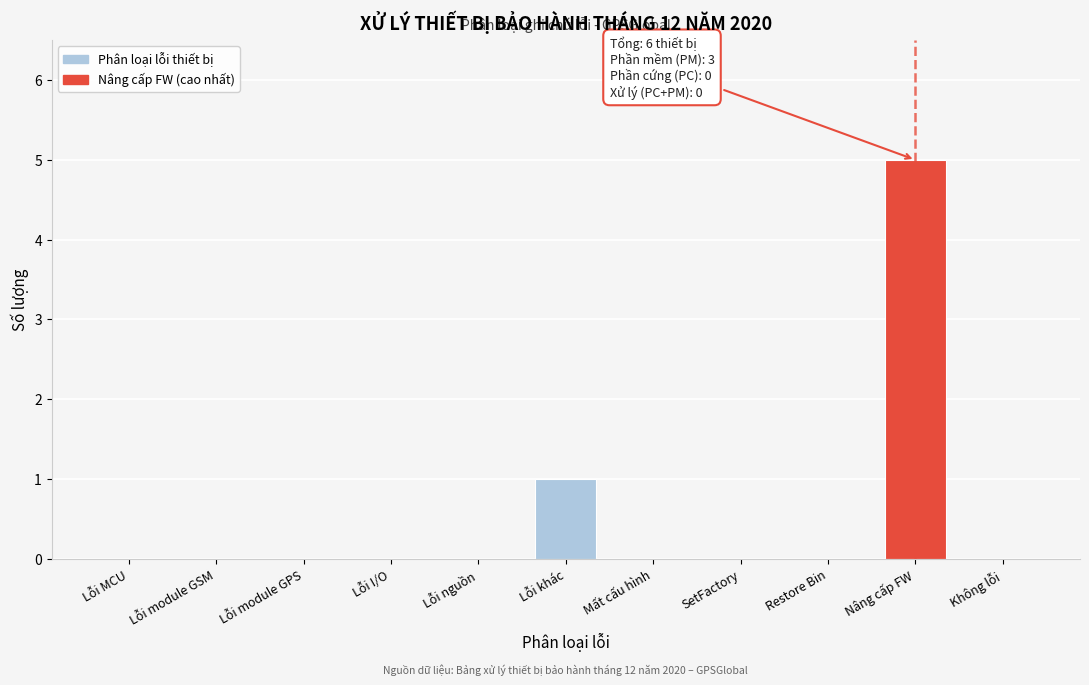

Reading left to right, list all the values displayed in this chart.

Lỗi MCU=0	Lỗi module GSM=0	Lỗi module GPS=0	Lỗi I/O=0	Lỗi nguồn=0	Lỗi khác=1	Mất cấu hình=0	SetFactory=0	Restore Bin=0	Nâng cấp FW=5	Không lỗi=0